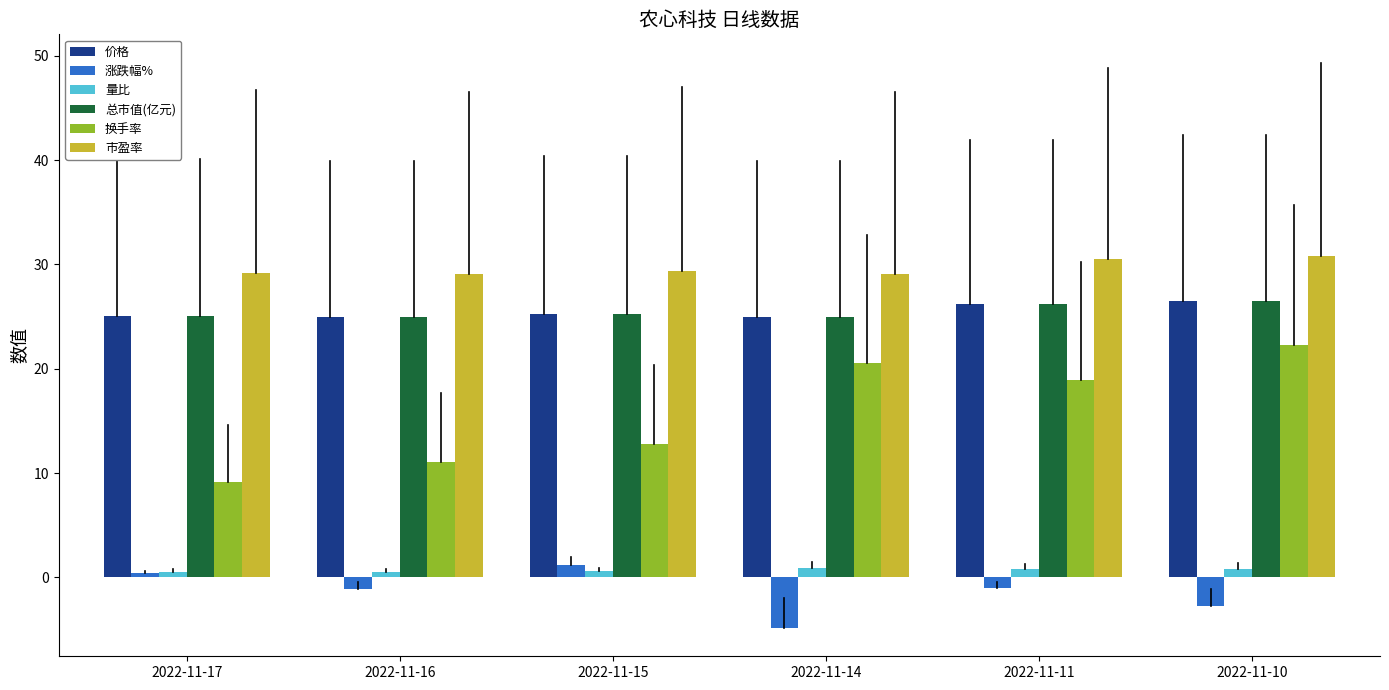

How many bars are there in each group?

6